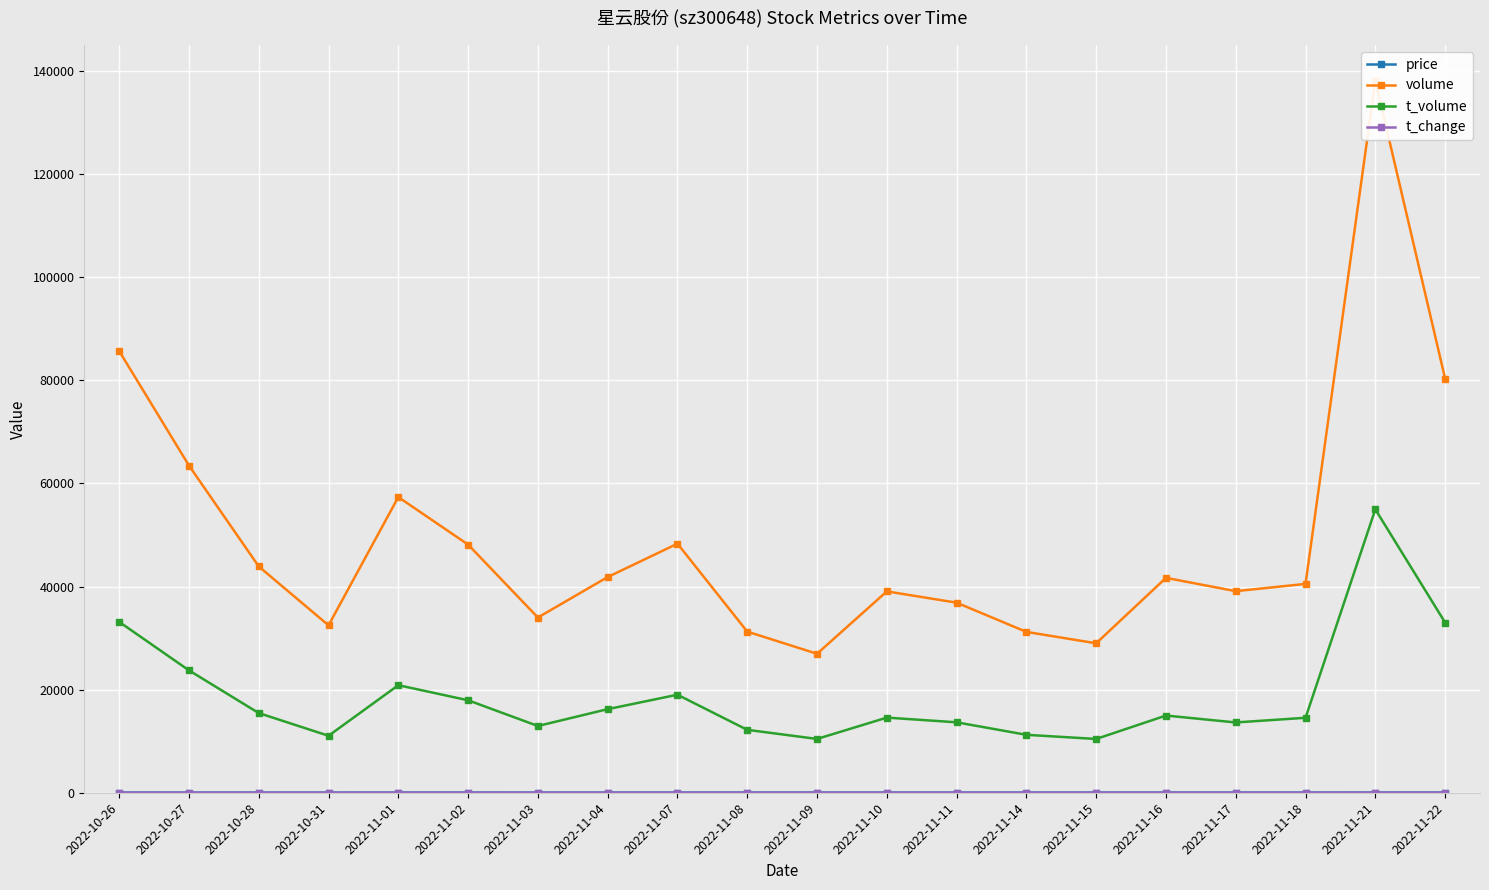

What is the label of the 9th point from the left?

2022-11-07